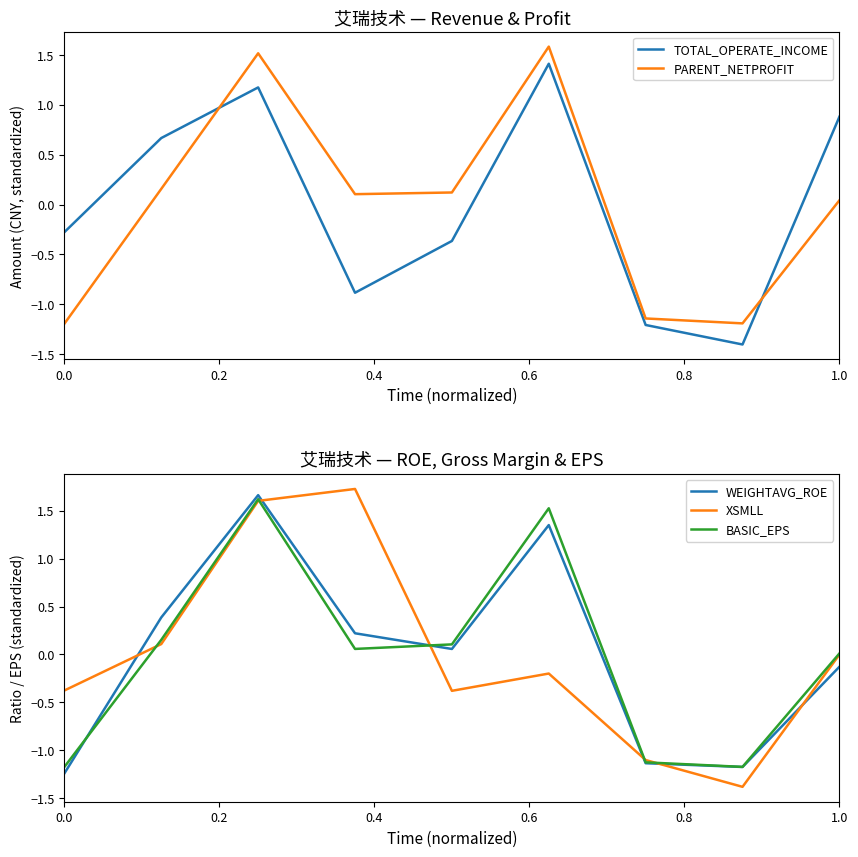

What is the approximate value of TOTAL_OPERATE_INCOME at 0.0?

-0.3